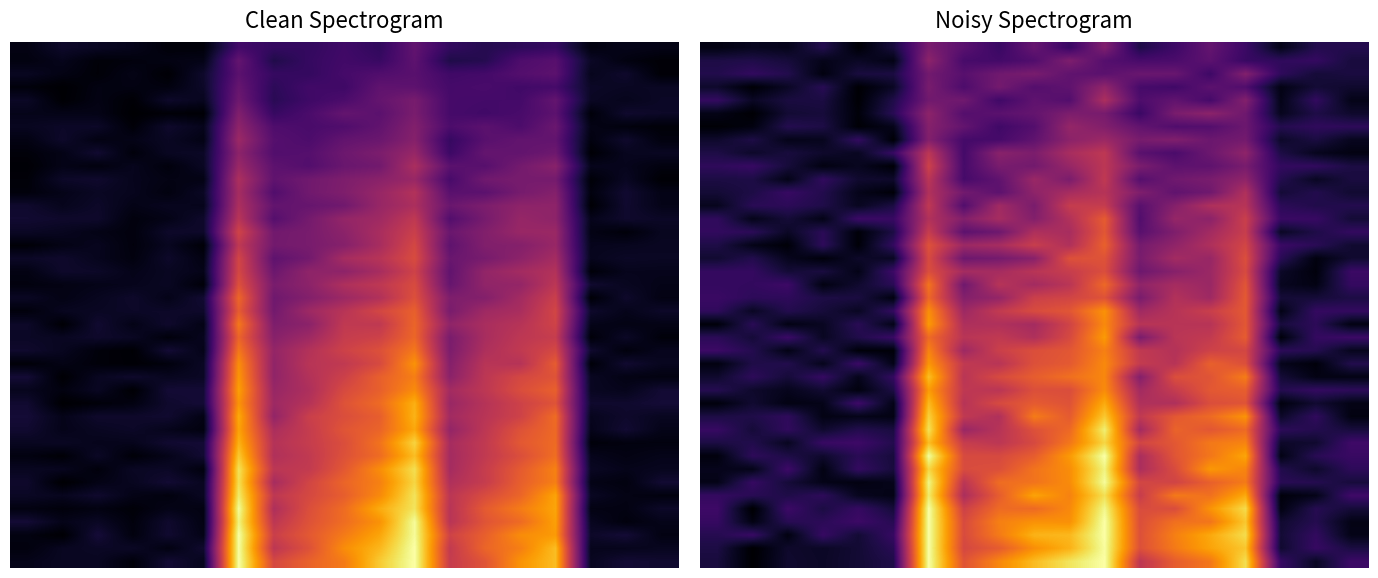

What is the difference between the highest and lowest values at 15?

0.7